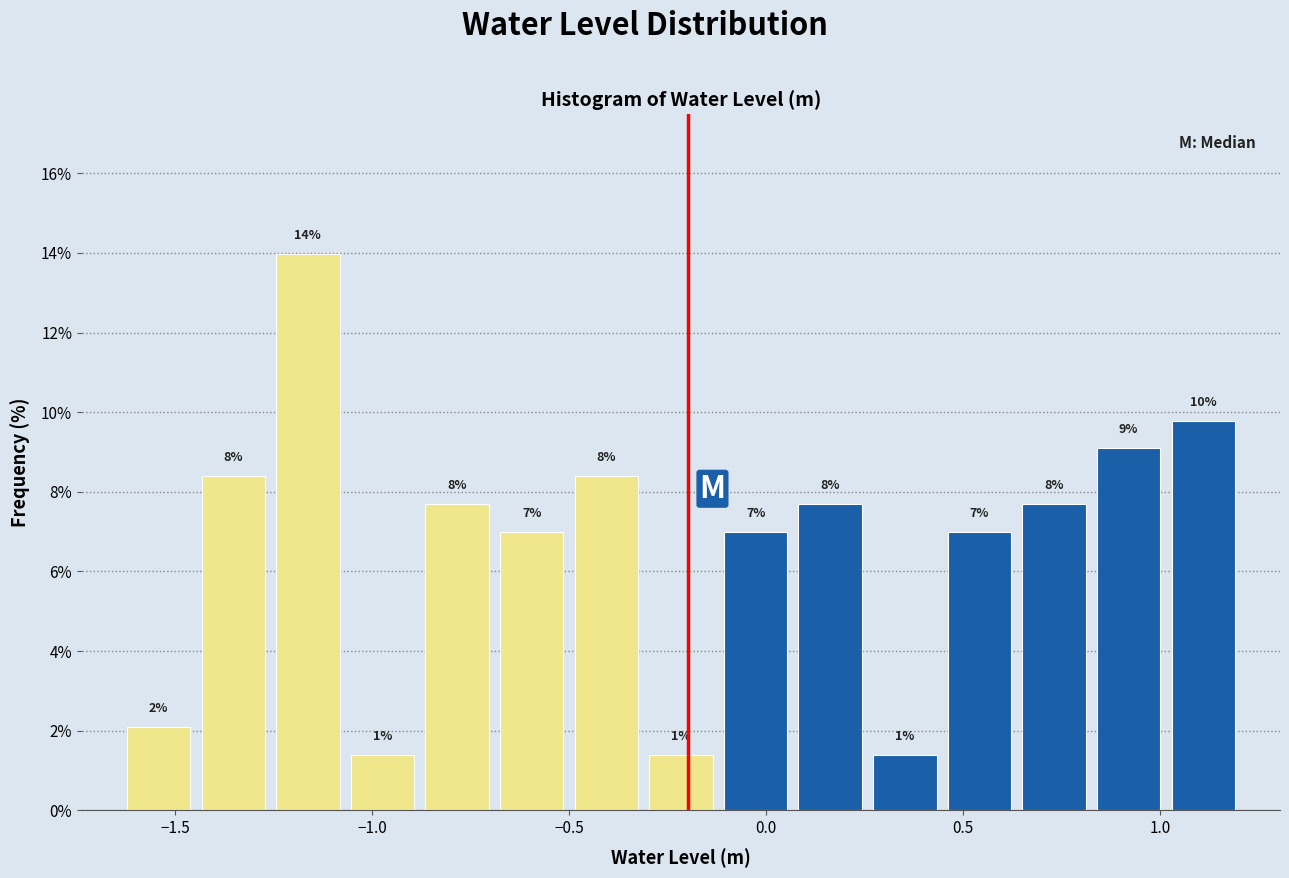

Read against the x-axis, roughly where is the centre of the tallest bar?

-1.15